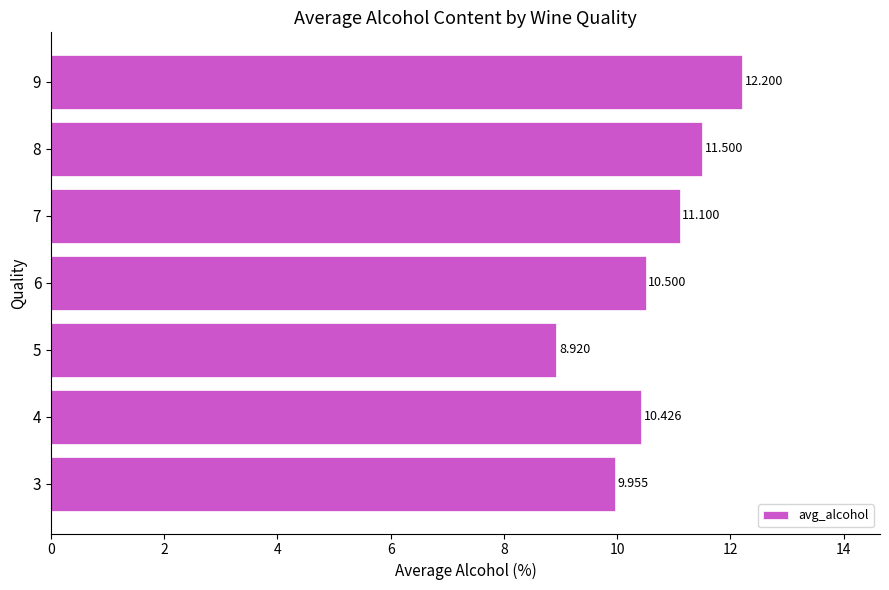

Rank the categories by value from lowest to highest.

5, 3, 4, 6, 7, 8, 9